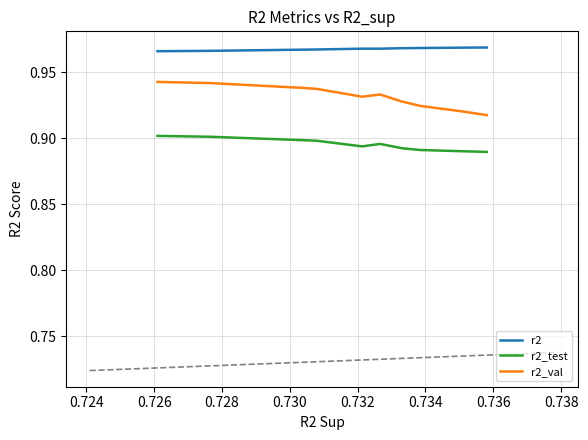

What is the total value across all series at 0.736?

2.8